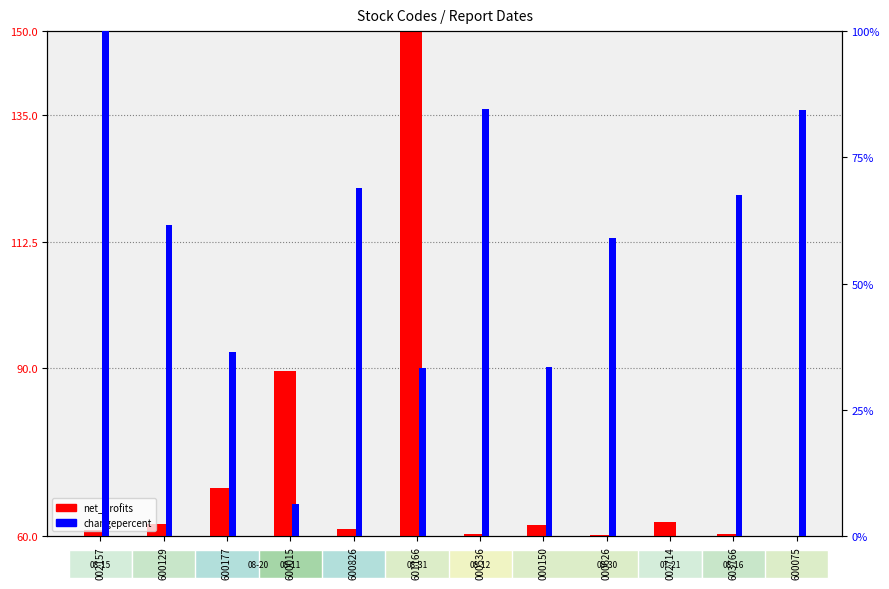

What is the difference between the net_profits values at 600015 and 002157?

28.4